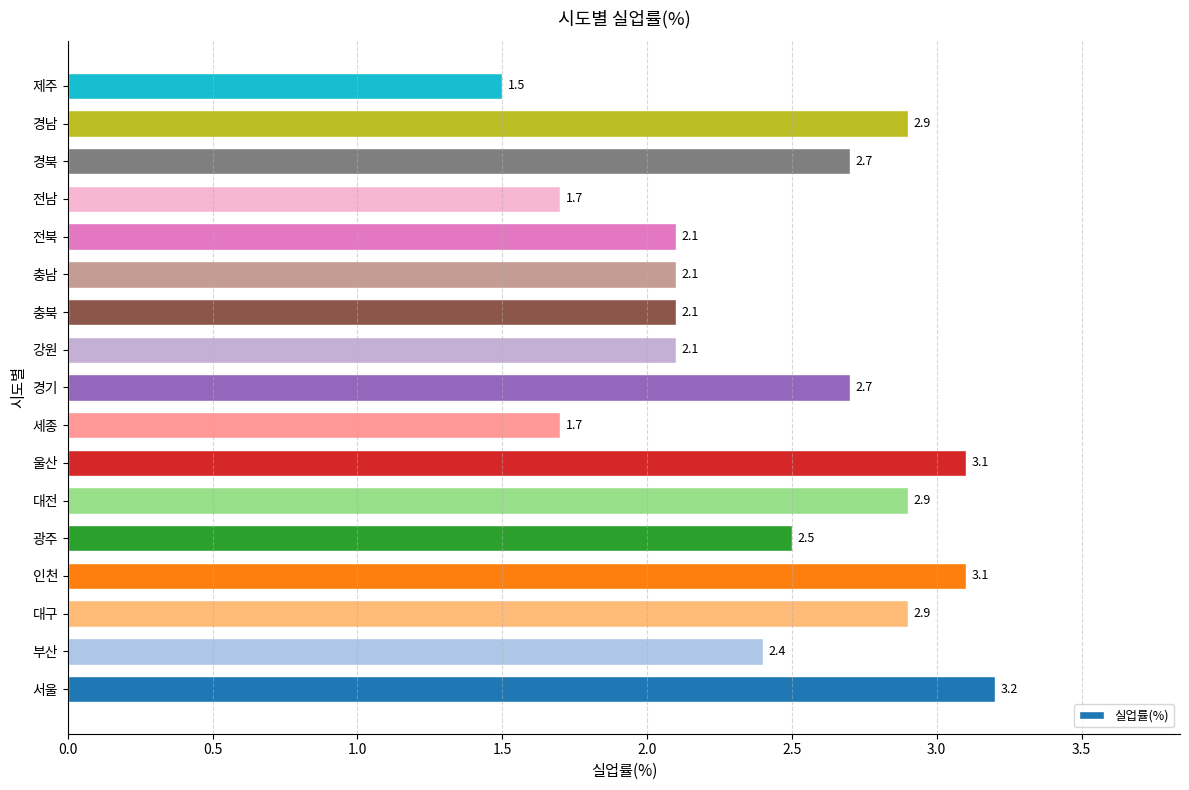

Which category has the lowest value across all series?

제주